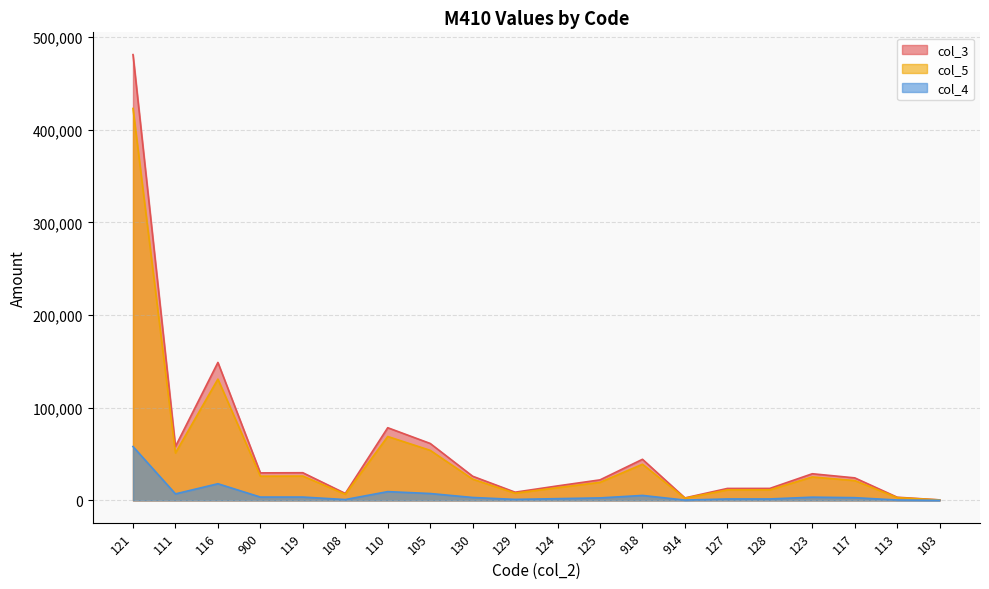

Is the value of col_4 at 914 greater than the value of col_5 at 128?

No